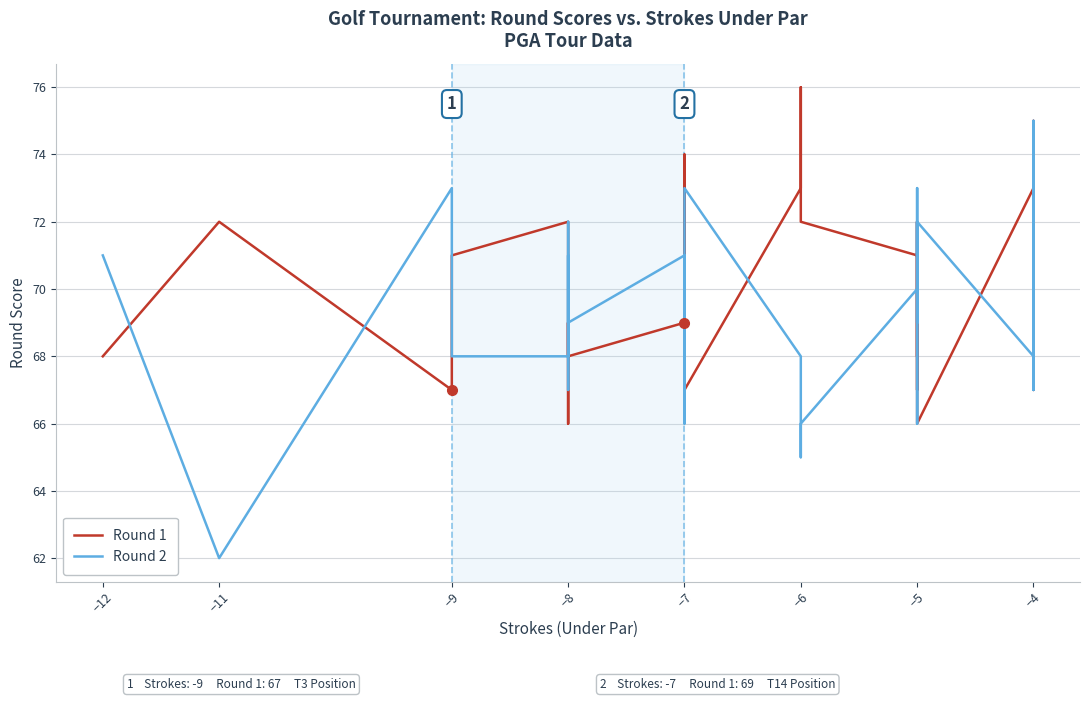

How many intersections are there between Round 2 and Round 1?

19